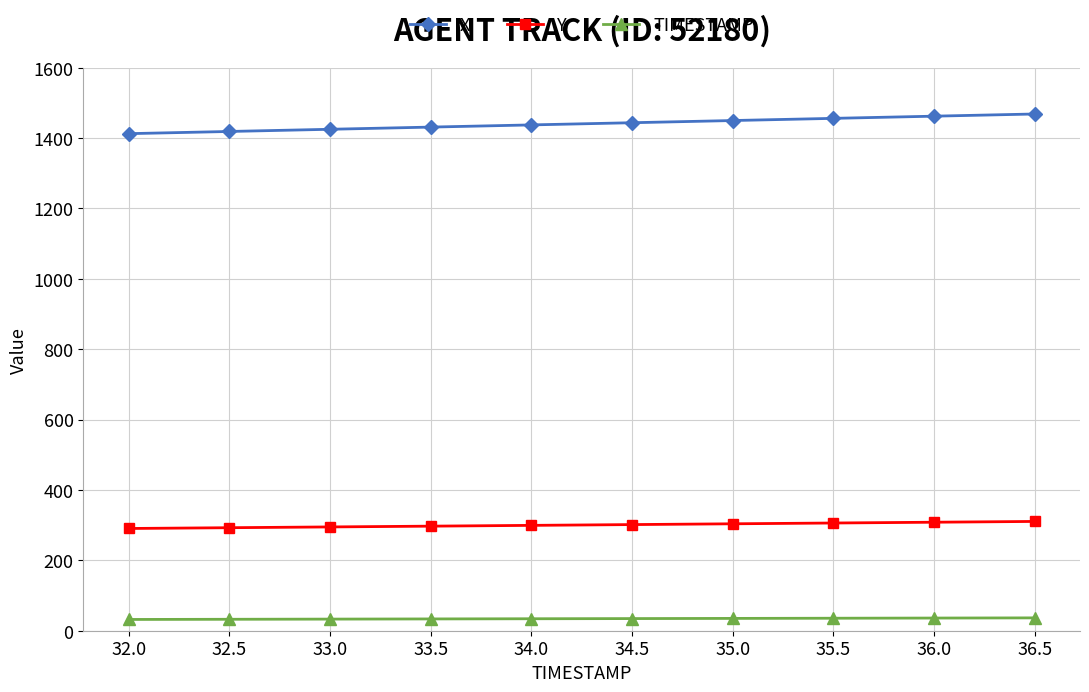

True or false: TIMESTAMP and X cross at least once.

False